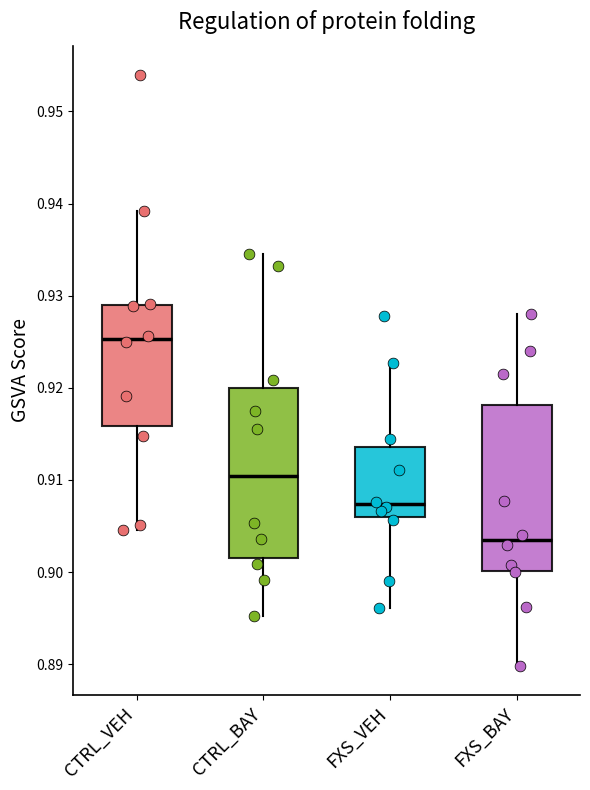

Reading left to right, read every box against the y-axis: the position of its median line, the range the box covers, and the ends of its whiskers. The values are not printed on the chart, so give them approximately, as read against the axis.

CTRL_VEH: median 0.925, box 0.916 to 0.929, whiskers 0.905 to 0.939
CTRL_BAY: median 0.910, box 0.902 to 0.920, whiskers 0.895 to 0.935
FXS_VEH: median 0.907, box 0.906 to 0.914, whiskers 0.896 to 0.923
FXS_BAY: median 0.903, box 0.900 to 0.918, whiskers 0.890 to 0.928